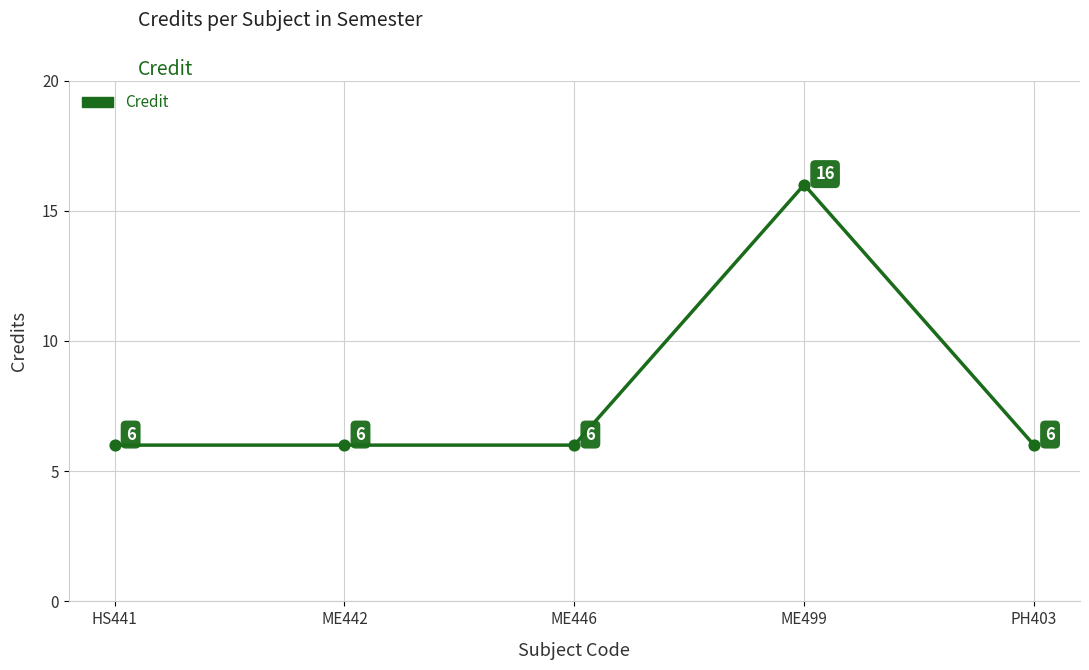

What is the change in value from ME499 to PH403?

-10